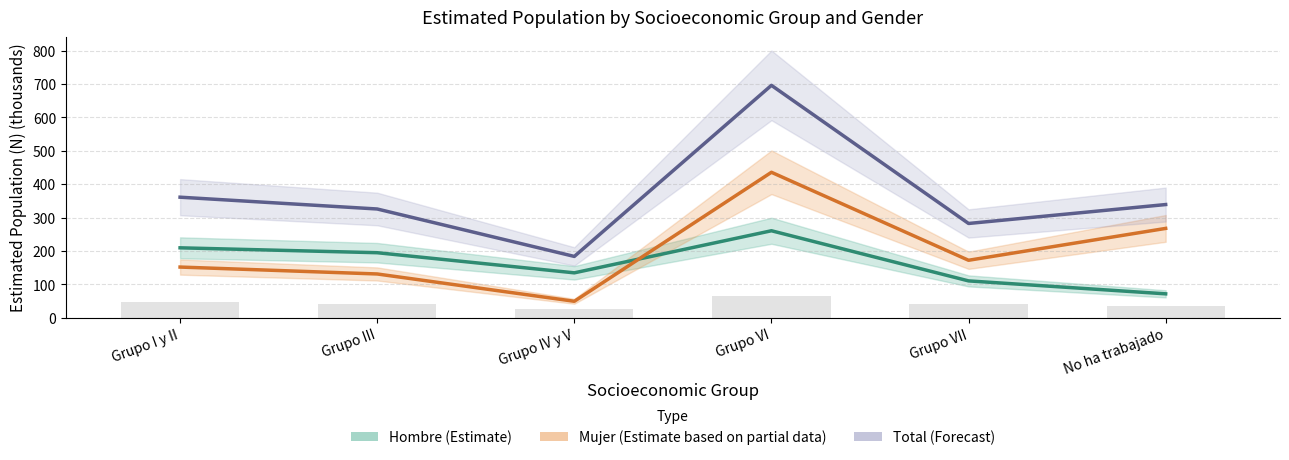

At which category does the chart reach its minimum across all series?

Grupo IV y V